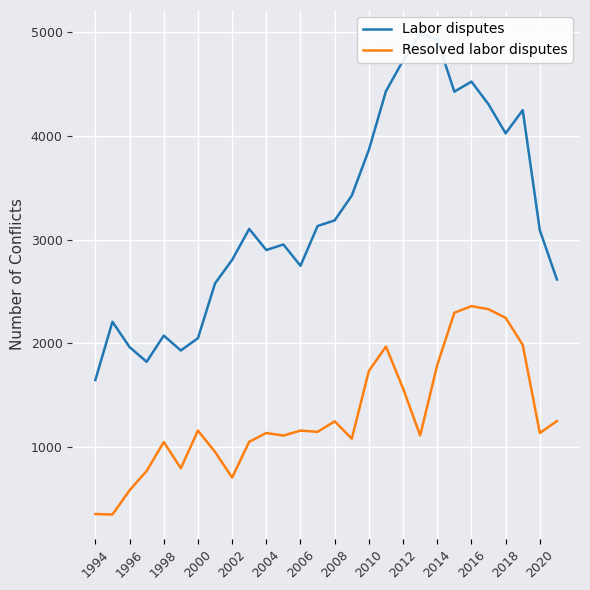

Is it true that Resolved labor disputes equals 1138 at 2020?

True